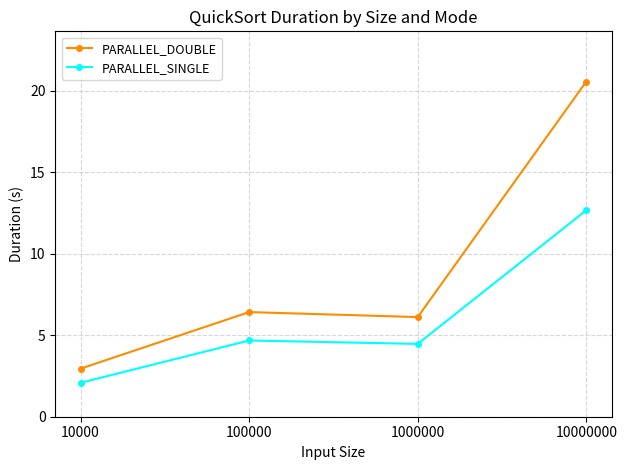

Where is the first local minimum for PARALLEL_SINGLE?

1000000